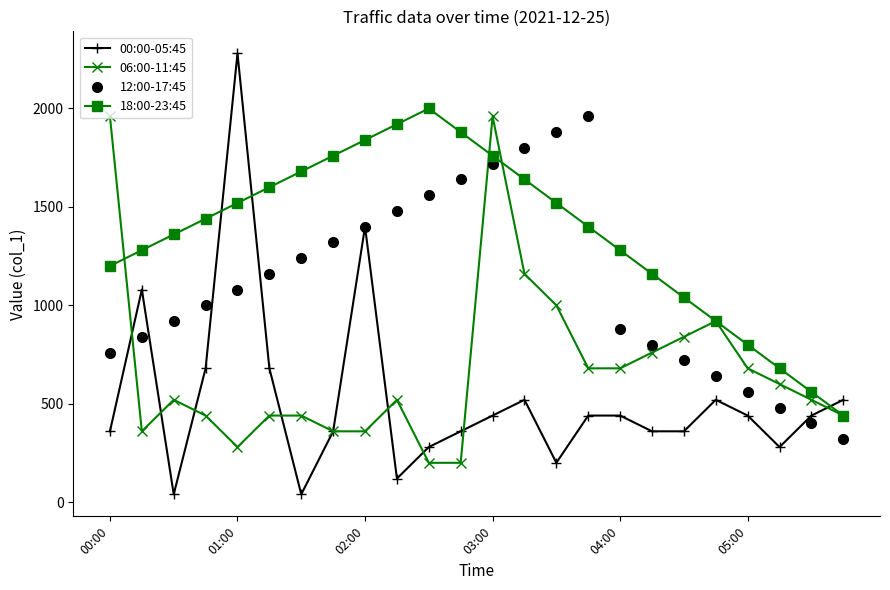

How many lines are shown in the chart?

4